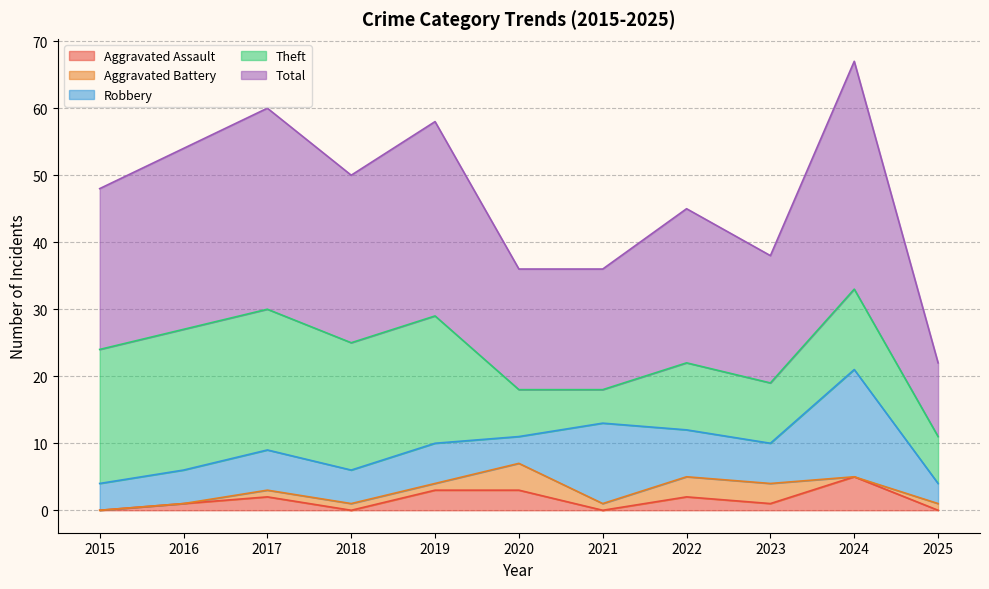

Reading left to right, list all the values displayed in this chart.

Aggravated Assault: 2015=0	2016=1	2017=2	2018=0	2019=3	2020=3	2021=0	2022=2	2023=1	2024=5	2025=0
Aggravated Battery: 2015=0	2016=0	2017=1	2018=1	2019=1	2020=4	2021=1	2022=3	2023=3	2024=0	2025=1
Robbery: 2015=4	2016=5	2017=6	2018=5	2019=6	2020=4	2021=12	2022=7	2023=6	2024=16	2025=3
Theft: 2015=20	2016=21	2017=21	2018=19	2019=19	2020=7	2021=5	2022=10	2023=9	2024=12	2025=7
Total: 2015=24	2016=27	2017=30	2018=25	2019=29	2020=18	2021=18	2022=23	2023=19	2024=34	2025=11